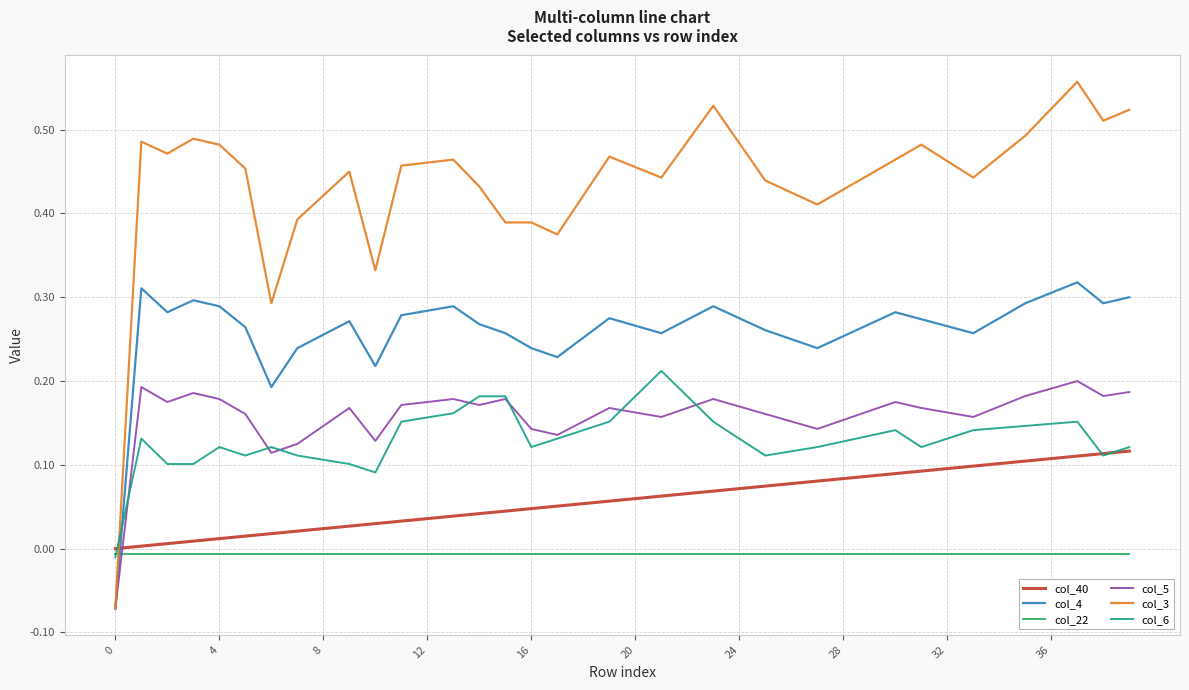

Count the number of data series in this chart.

6